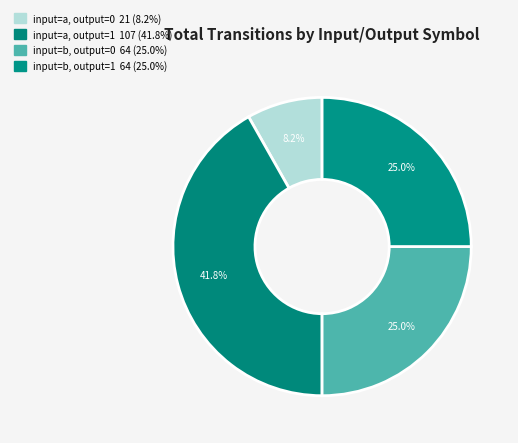

Do input=a, output=1 and input=b, output=1 together represent more than half of the pie?

Yes